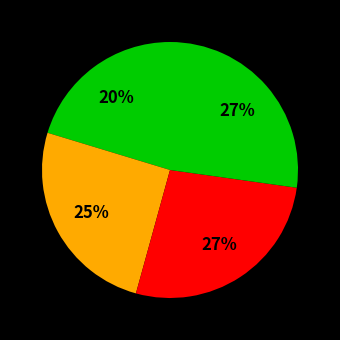

How many segments does this pie chart have?

4